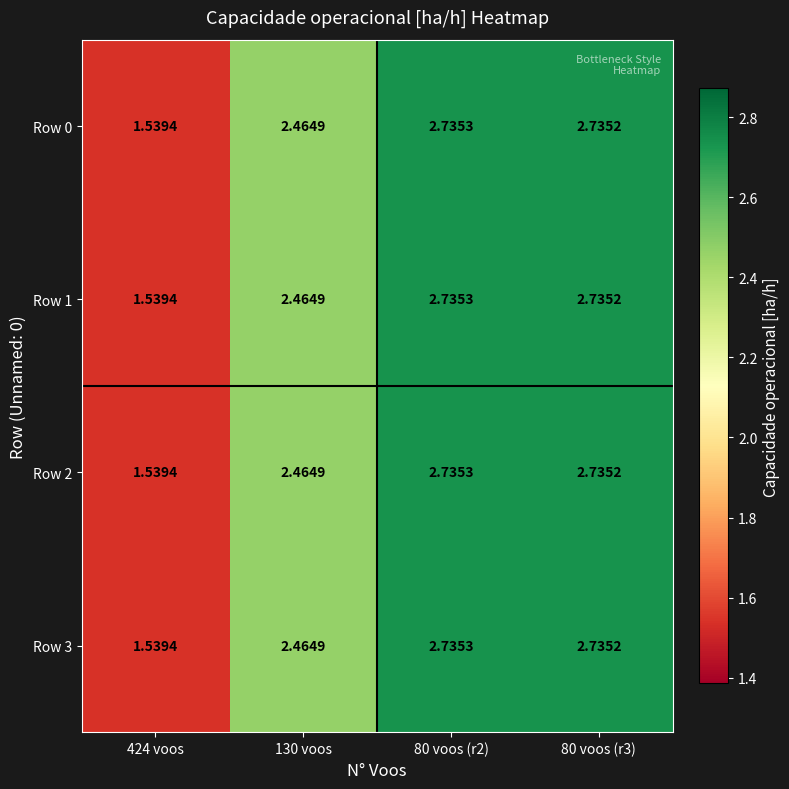

How many distinct data groups are displayed?

4